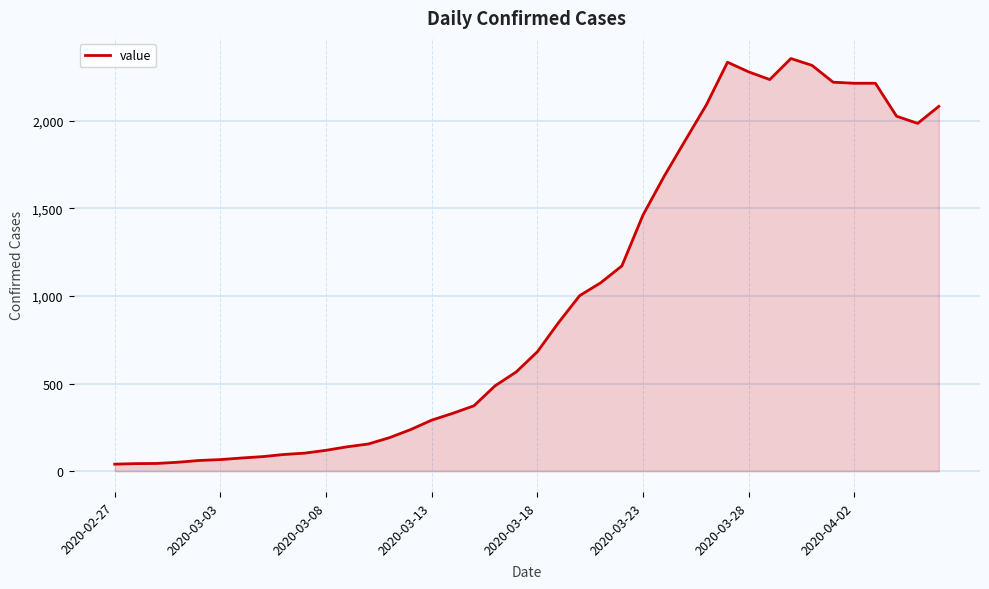

What is the difference between the maximum and minimum values?

2314